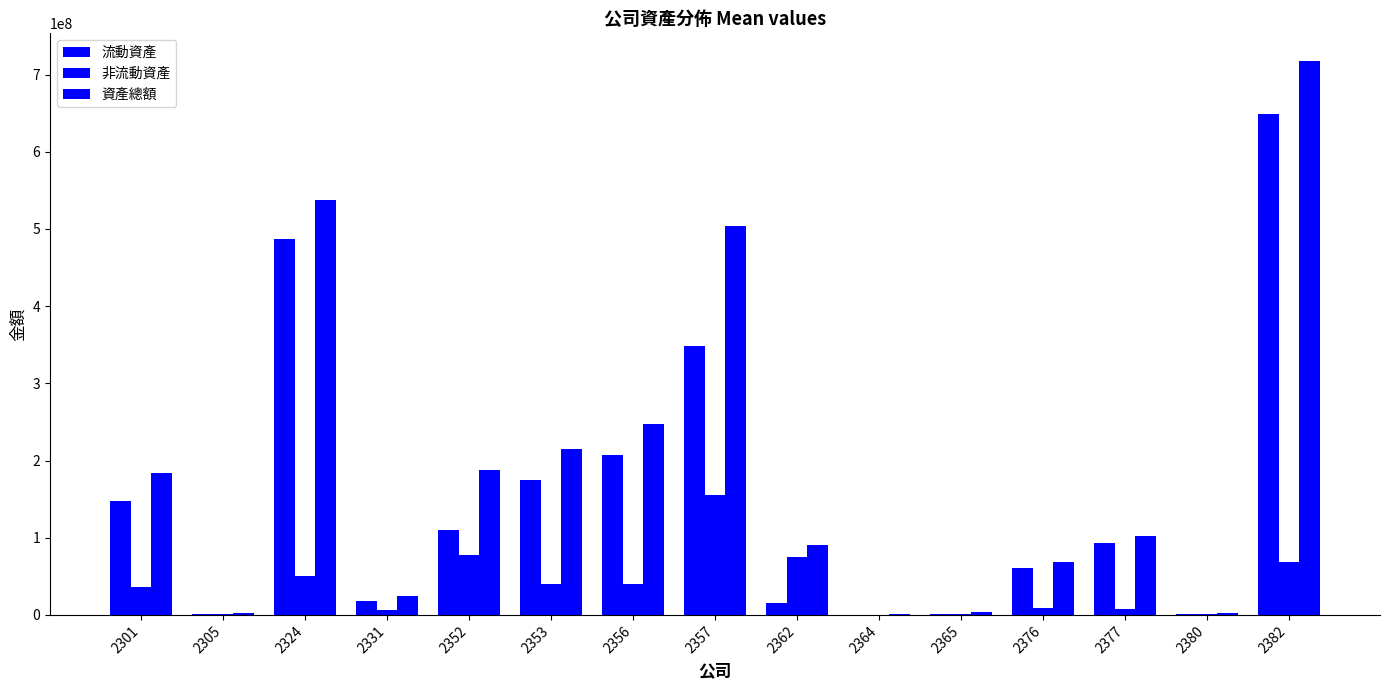

Which category has the highest value across all series?

2382